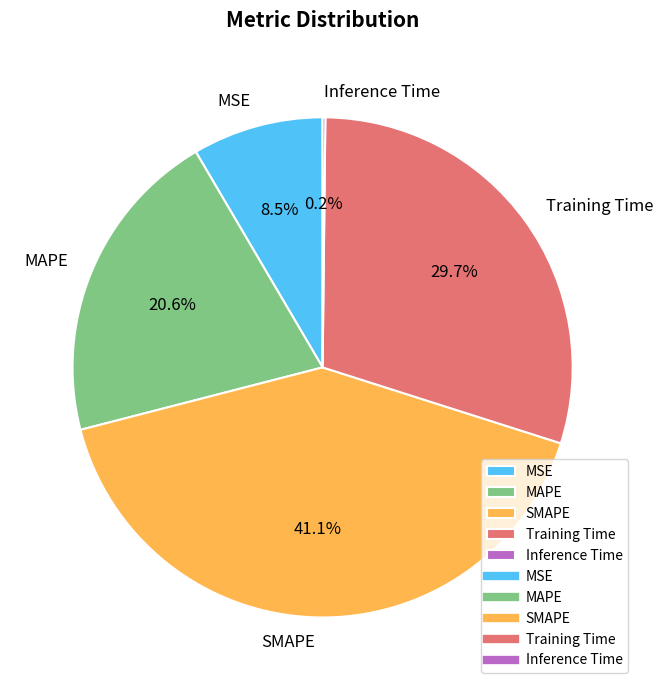

Do Training Time and MSE together represent more than half of the pie?

No